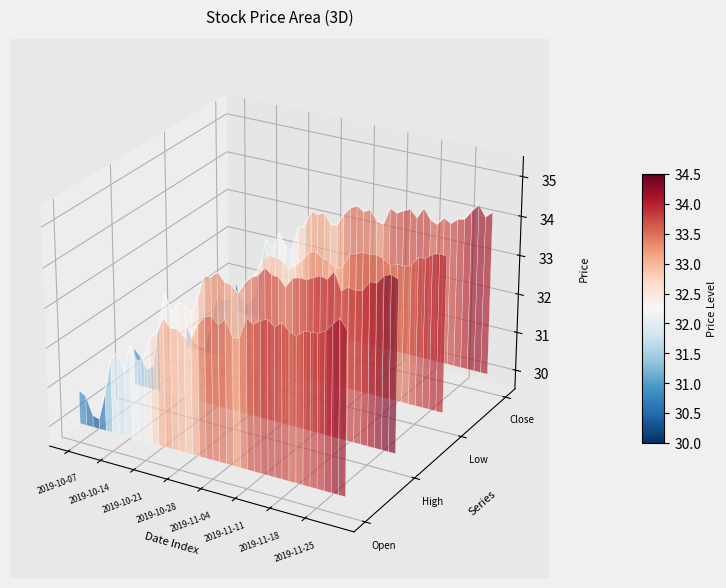

True or false: High and Open intersect in this chart.

False